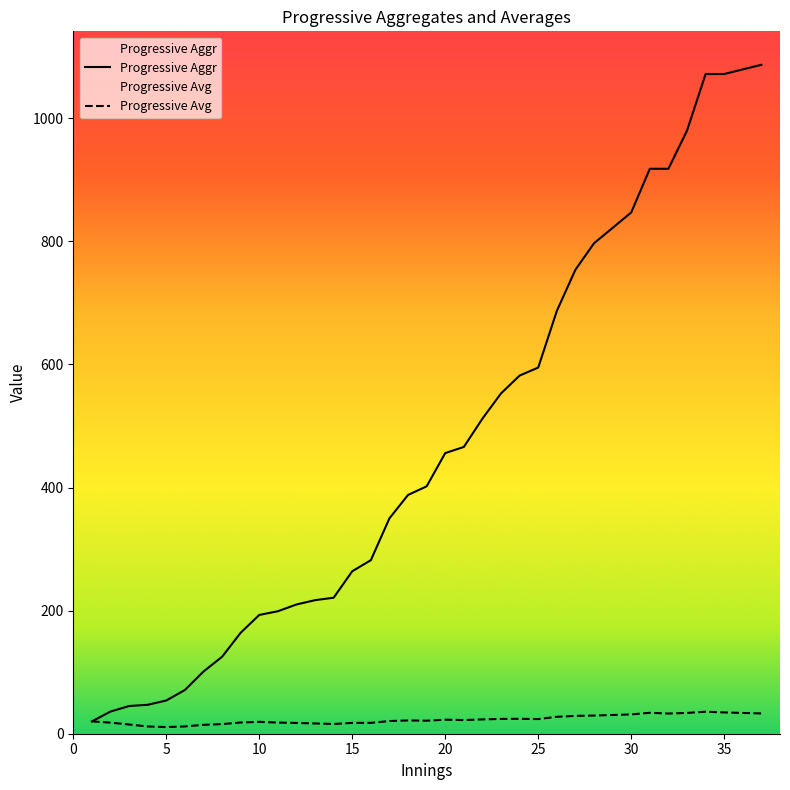

List the series in order of their overall mean, lowest first.

Progressive Avg, Progressive Aggr